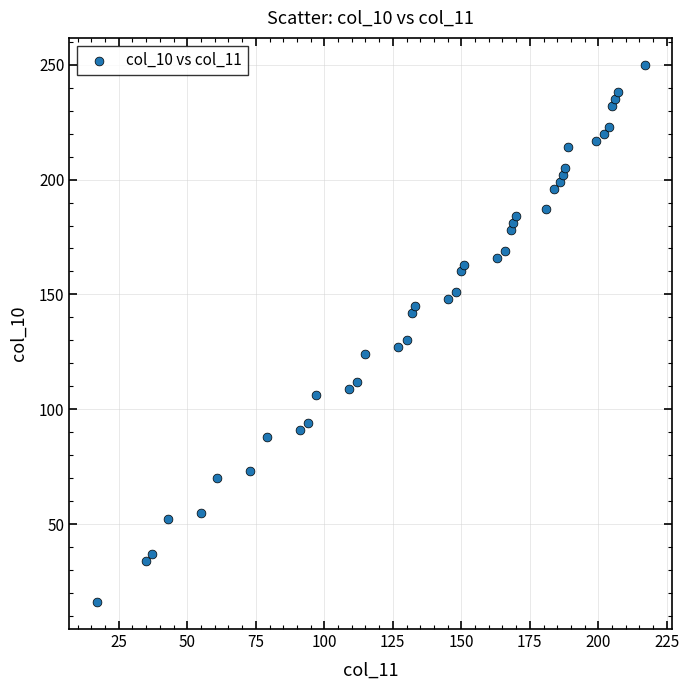

What is the range of Y values (max minus min)?

234